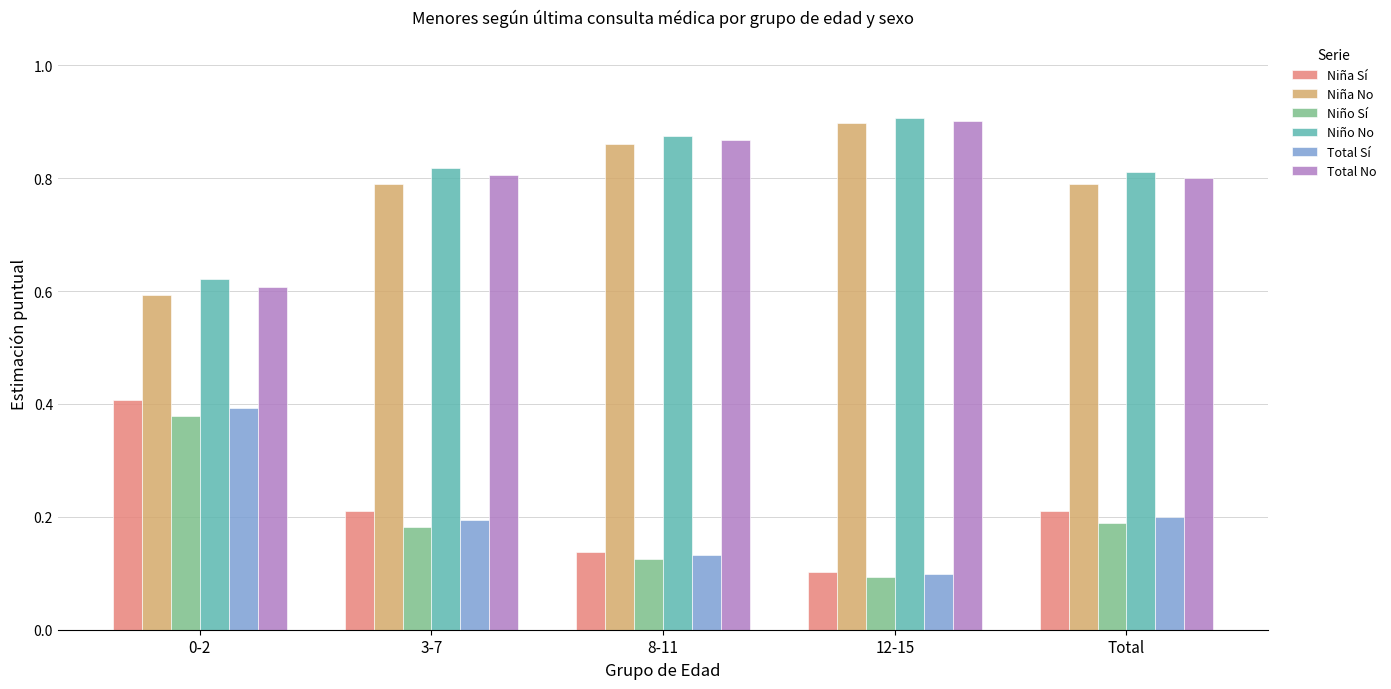

What is the total value across all series at 8-11?

3.0